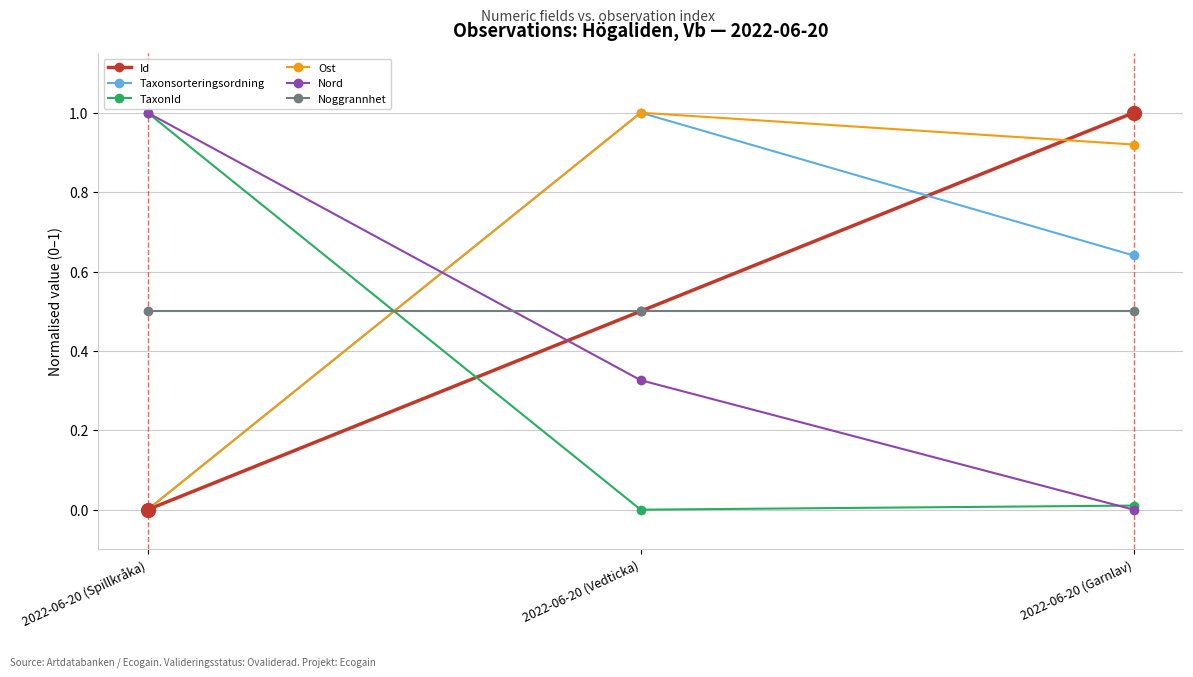

True or false: Taxonsorteringsordning has a value of 0.4 at 2022-06-20 (Garnlav).

False